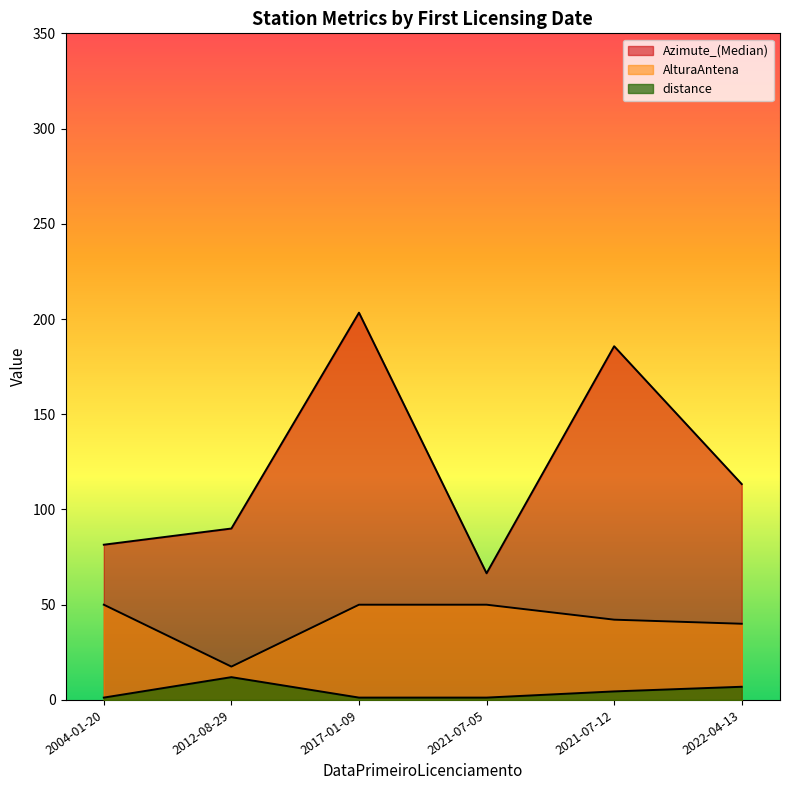

What is the average value of the distance series?

4.5